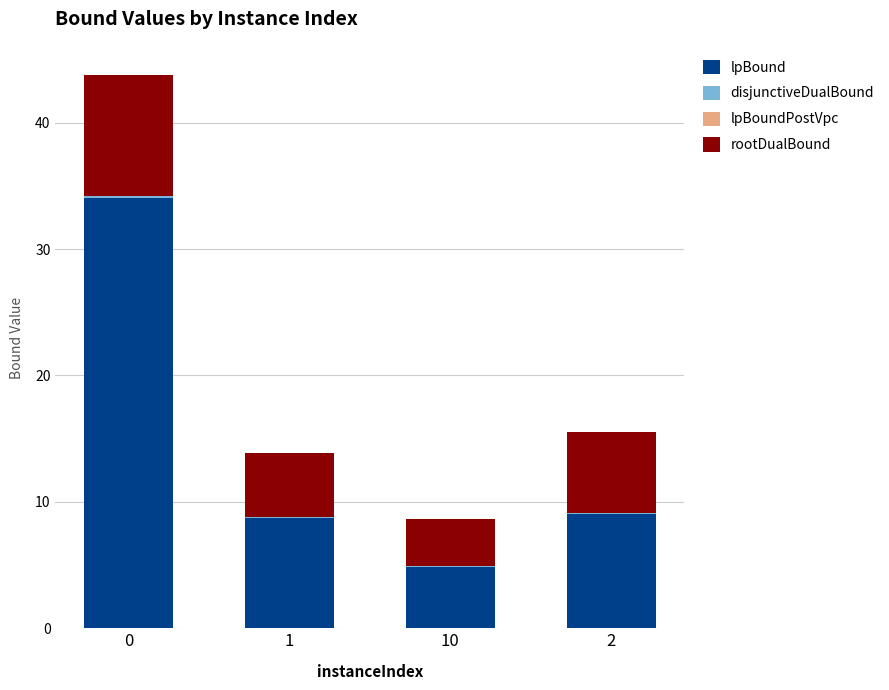

What is the highest value of the lpBound series?

34.1